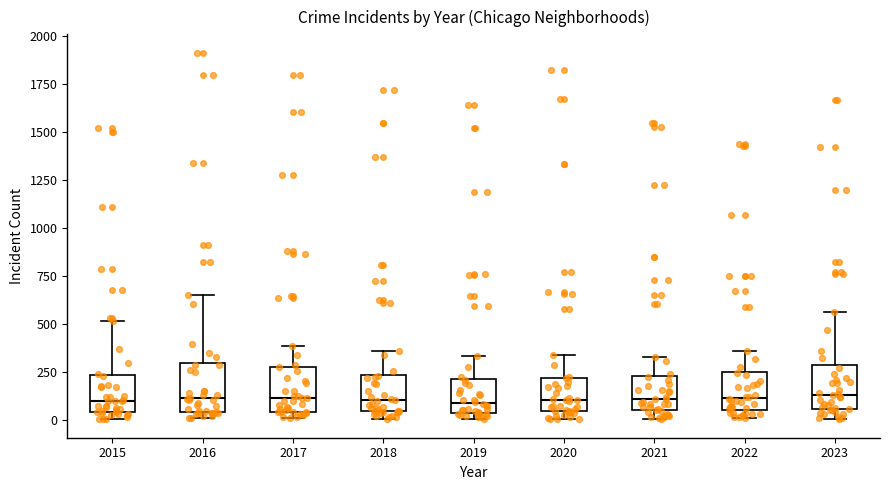

Where does the upper whisker of the box at x = 2015 end on the y-axis? The values are not printed on the chart, so give them approximately, as read against the axis.

500